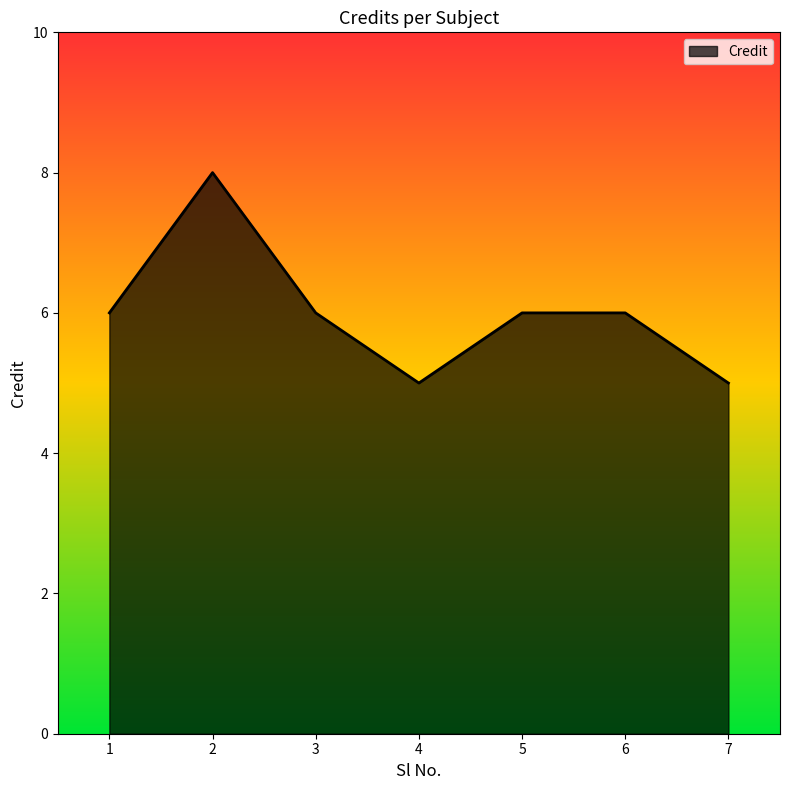

Which category has the highest value across all series?

2